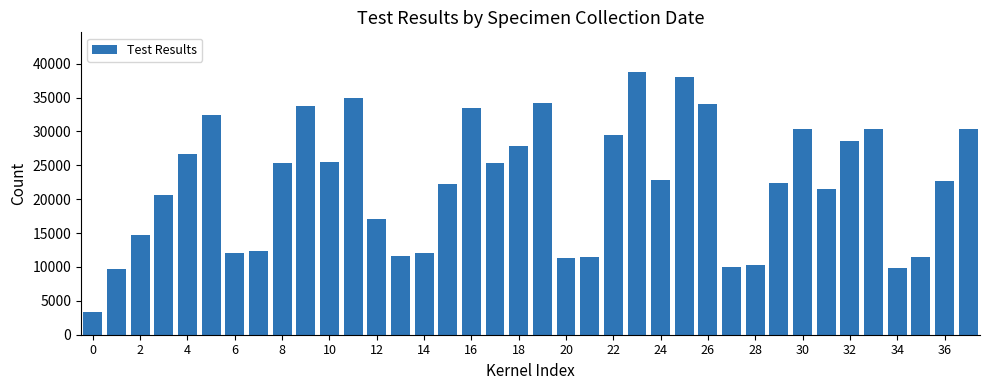

What is the value of the 3rd bar from the left?

14681